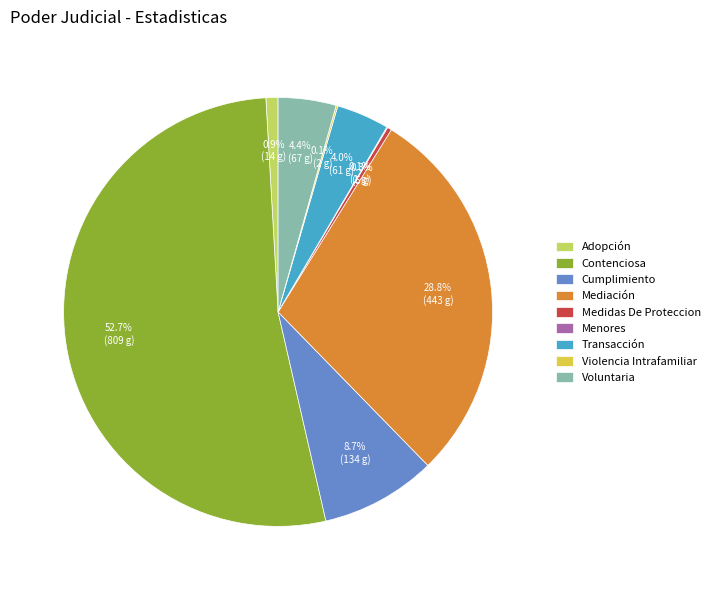

True or false: Contenciosa accounts for 39% of the total.

False